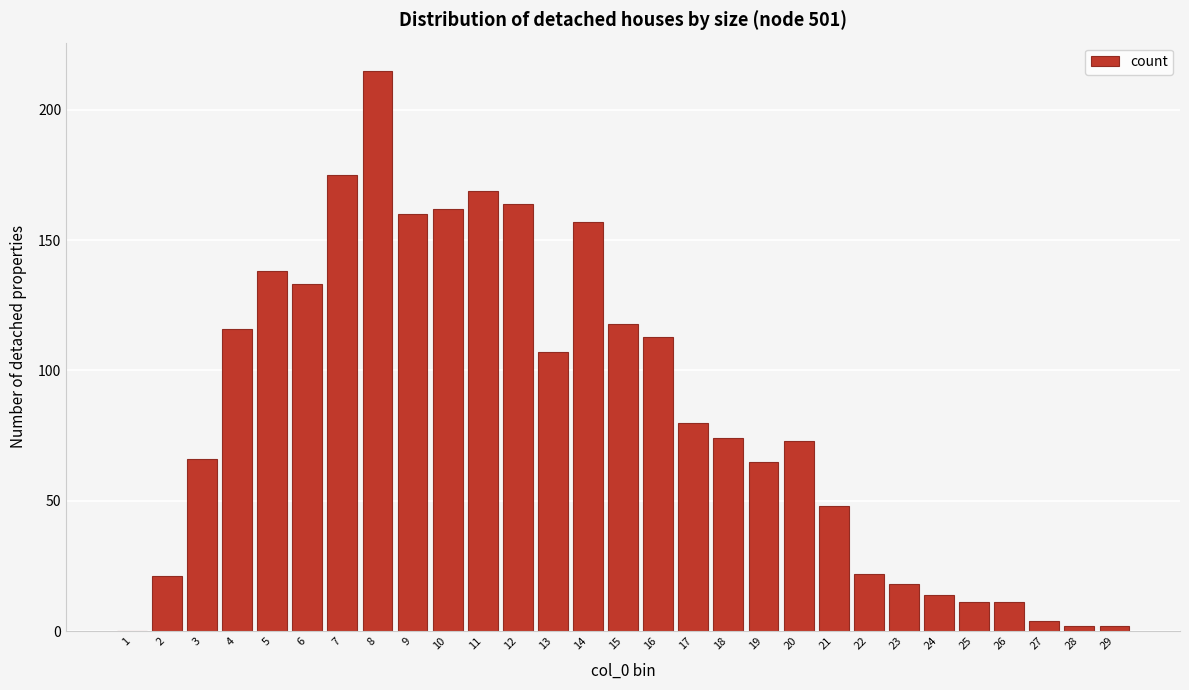

Reading left to right, list all the values displayed in this chart.

1=0	2=21	3=66	4=116	5=138	6=133	7=175	8=215	9=160	10=162	11=169	12=164	13=107	14=157	15=118	16=113	17=80	18=74	19=65	20=73	21=48	22=22	23=18	24=14	25=11	26=11	27=4	28=2	29=2